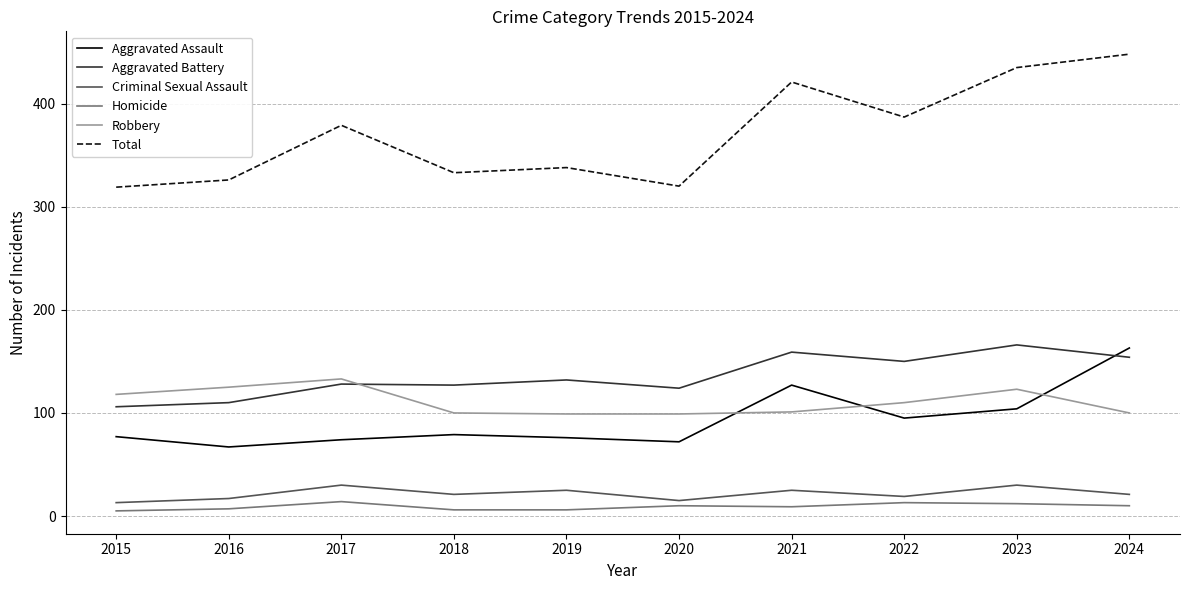

Is the value of Robbery at 2021 greater than the value of Criminal Sexual Assault at 2019?

Yes